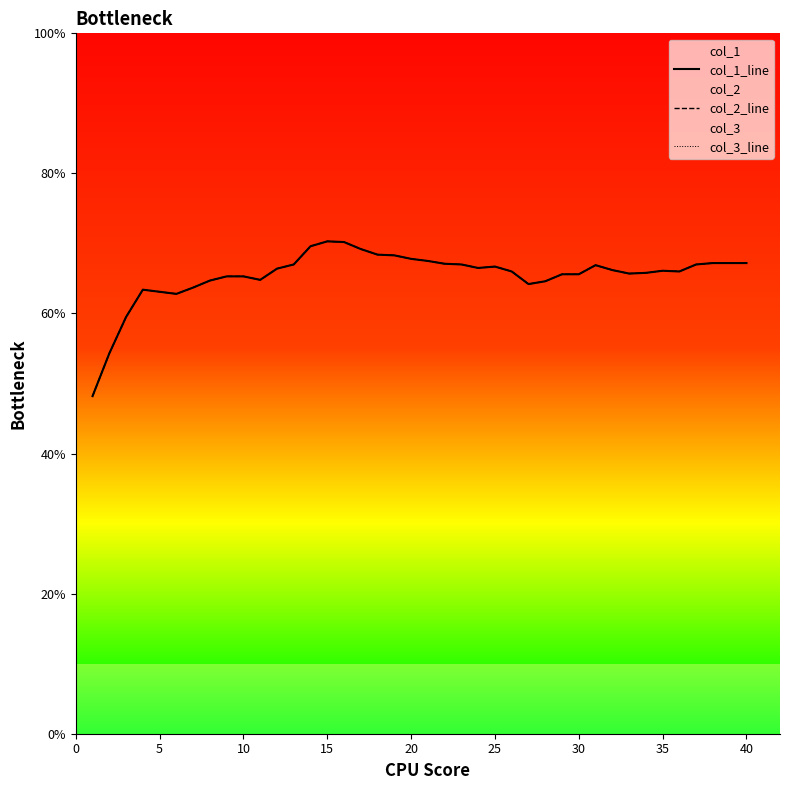

At 35, list the series in order from smallest to largest.

col_1_line, col_2_line, col_3_line